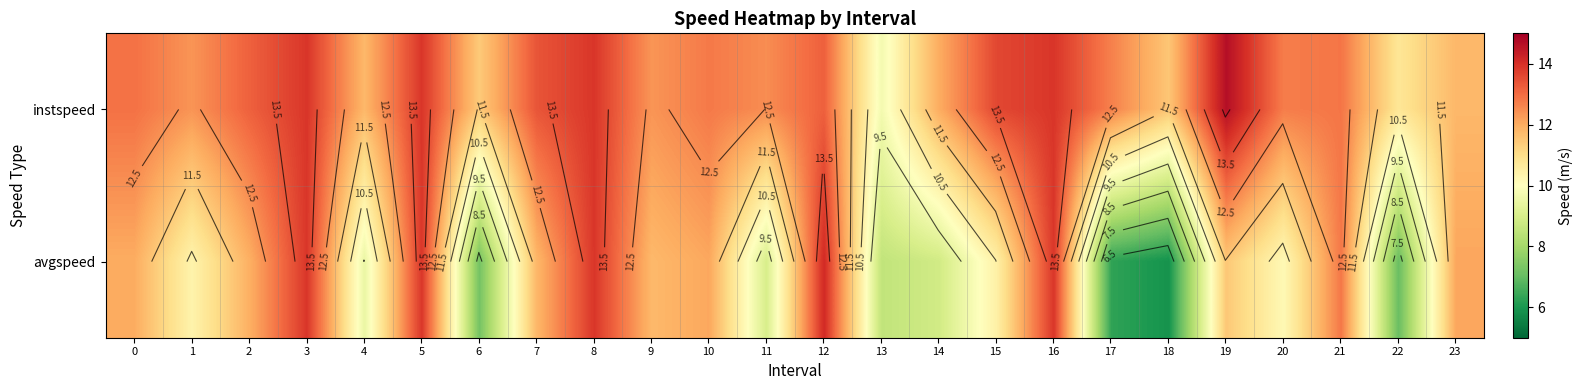

What is the difference between the instspeed values at 6 and 16?

2.5